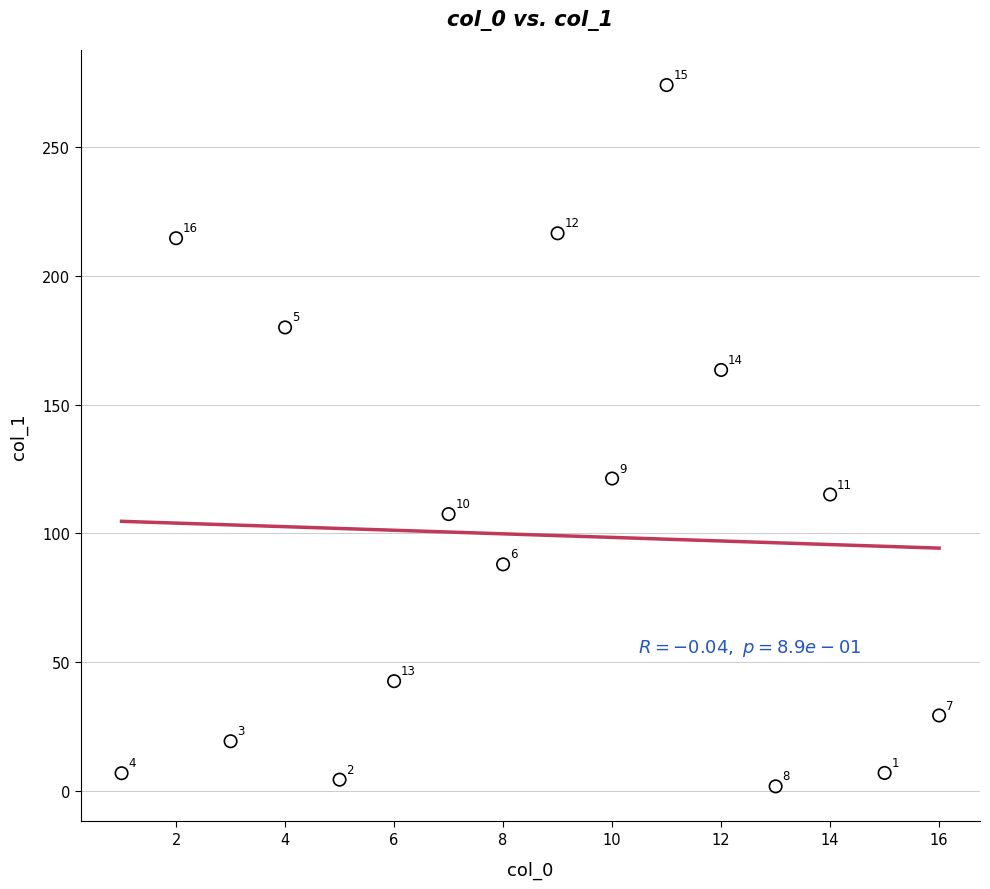

What Y value in the scatter plot is closest to 137?

121.3